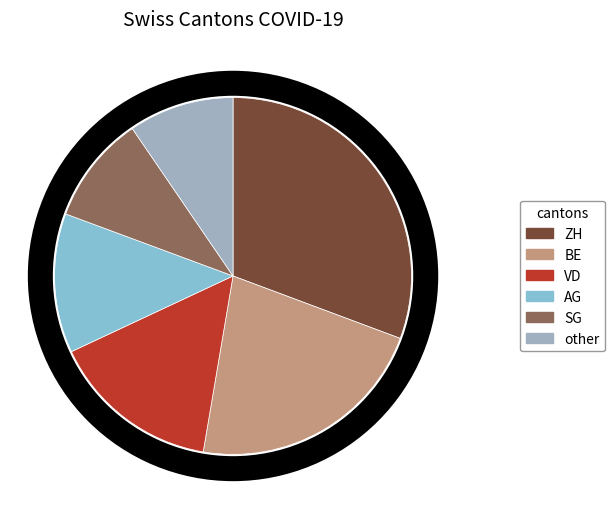

Count the number of slices in the pie.

6